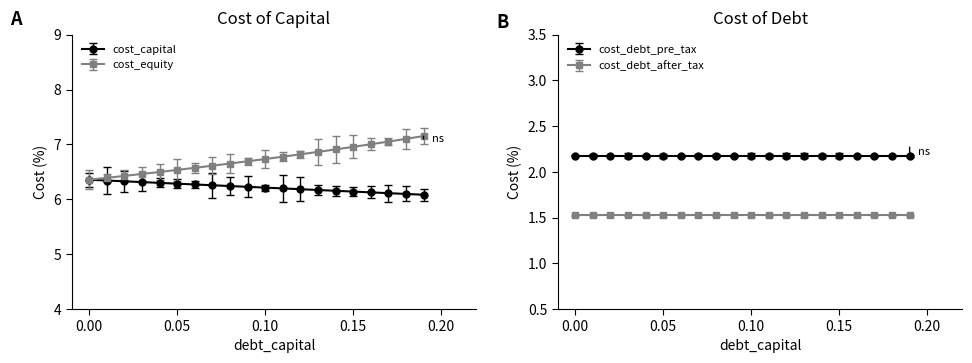

Which series has the largest total across all categories?

cost_equity